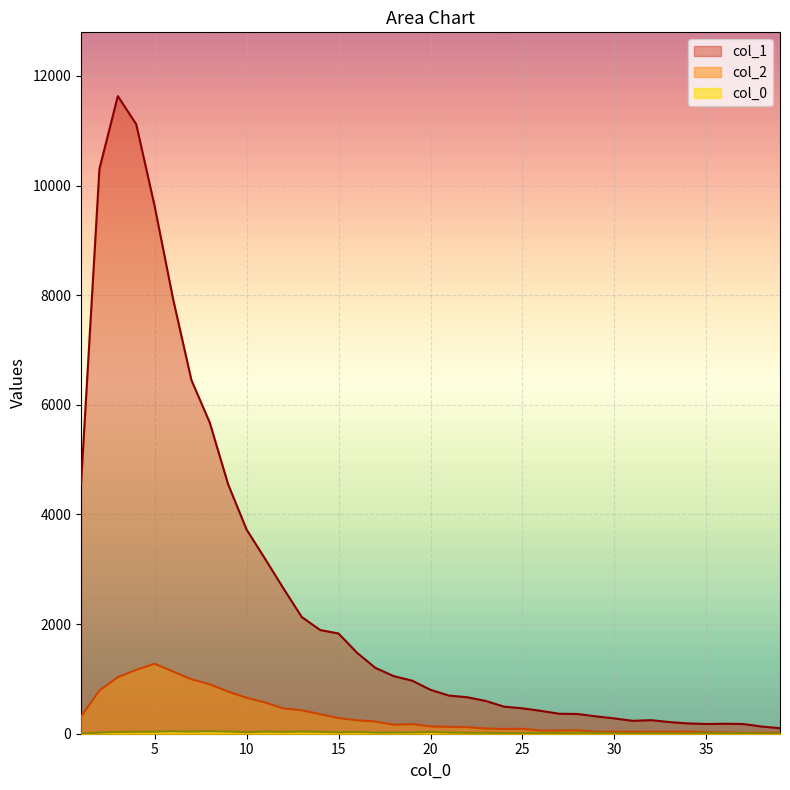

At which category does col_0 reach its first local valley?

7